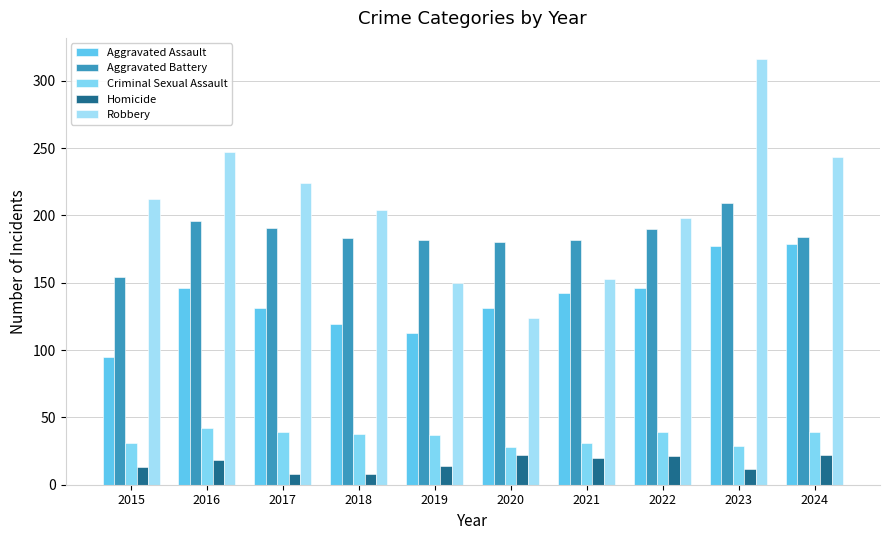

Reading left to right, extract all data points from this chart.

Aggravated Assault: 2015=95	2016=146	2017=131	2018=119	2019=113	2020=131	2021=142	2022=146	2023=177	2024=179
Aggravated Battery: 2015=154	2016=196	2017=191	2018=183	2019=182	2020=180	2021=182	2022=190	2023=209	2024=184
Criminal Sexual Assault: 2015=31	2016=42	2017=39	2018=38	2019=37	2020=28	2021=31	2022=39	2023=29	2024=39
Homicide: 2015=13	2016=18	2017=8	2018=8	2019=14	2020=22	2021=20	2022=21	2023=12	2024=22
Robbery: 2015=212	2016=247	2017=224	2018=204	2019=150	2020=124	2021=153	2022=198	2023=316	2024=243